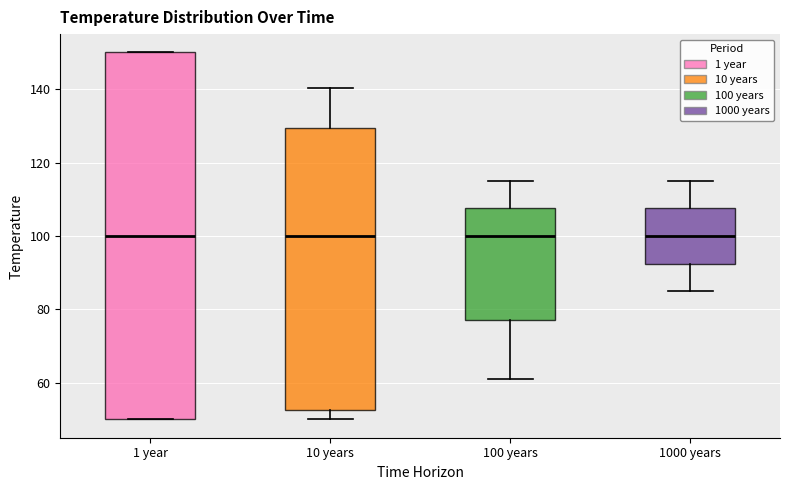

Reading left to right, read every box against the y-axis: the position of its median line, the range the box covers, and the ends of its whiskers. The values are not printed on the chart, so give them approximately, as read against the axis.

1 year: median 100, box 50 to 150, whiskers 50 to 150
10 years: median 100, box 52 to 130, whiskers 50 to 140
100 years: median 100, box 78 to 108, whiskers 62 to 116
1000 years: median 100, box 92 to 108, whiskers 84 to 116